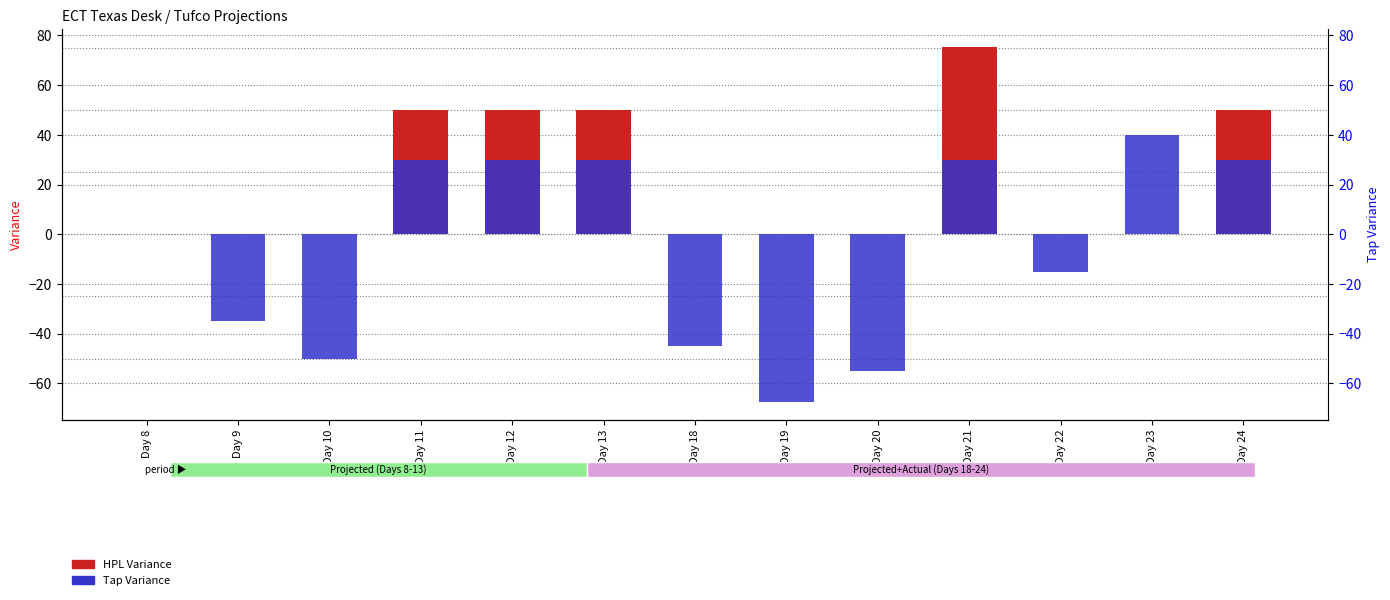

Is the value of Tap Variance at Day 20 greater than the value of HPL Variance at Day 12?

No